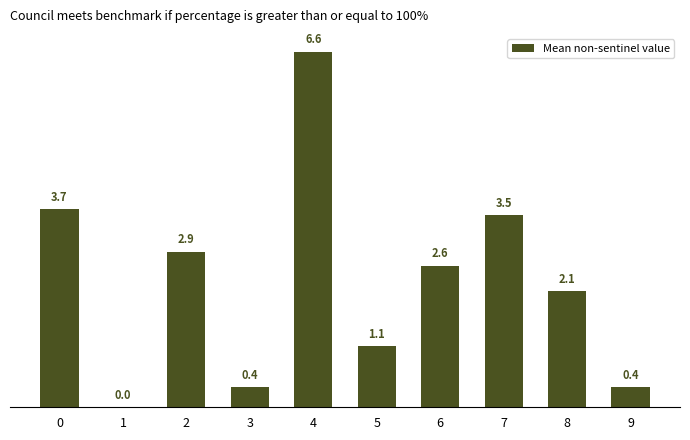

The chart shows a value of 6.6 at 4. True or false?

True